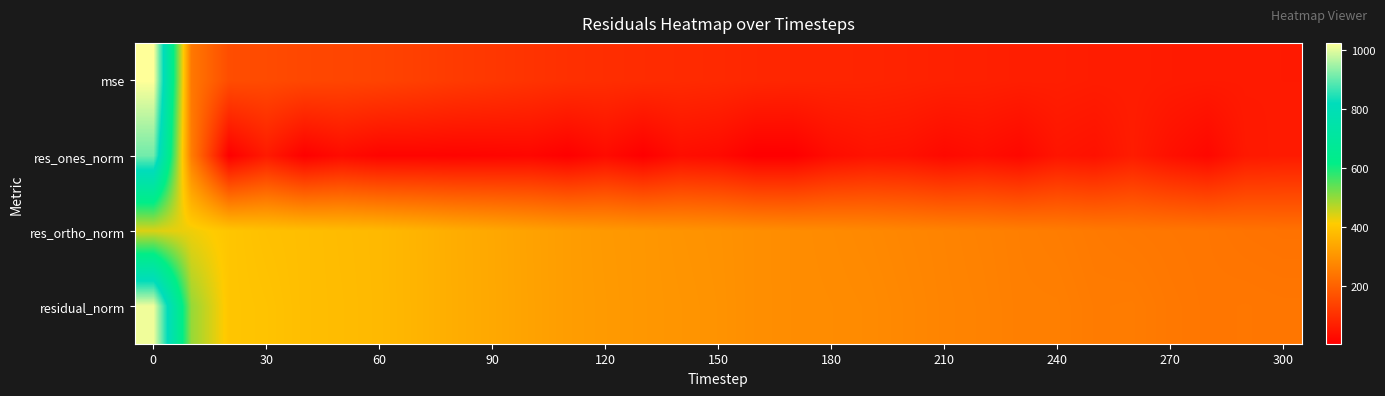

Reading right to left, extract all data points from this chart.

mse: 59.1	59.8	59.3	61.3	65.0	64.5	68.0	68.2	71.6	73.6	77.1	80.5	81.9	82.9	85.1	90.0	92.6	95.1	98.8	102.9	109.7	117.6	124.4	133.9	141.9	146.0	149.4	156.7	161.1	247.3	1024.8
res_ones_norm: 60.7	56.7	22.6	39.9	63.9	42.3	49.2	23.4	35.2	26.1	41.1	44.3	32.8	6.3	5.4	28.6	34.8	6.6	29.8	7.6	20.4	17.7	15.3	16.7	15.8	30.5	9.0	60.2	7.1	256.6	911.0
res_ortho_norm: 235.5	237.9	242.4	244.3	246.7	250.4	256.1	260.1	265.3	270.1	274.6	280.2	284.4	287.8	291.7	298.6	302.3	308.4	312.9	320.6	330.6	342.5	352.4	365.5	376.4	380.8	386.4	391.3	401.4	426.0	441.5
residual_norm: 243.2	244.6	243.5	247.6	254.9	253.9	260.8	261.1	267.6	271.3	277.7	283.7	286.2	287.8	291.8	299.9	304.2	308.5	314.3	320.7	331.2	343.0	352.8	365.9	376.7	382.1	386.5	395.9	401.4	497.3	1012.3